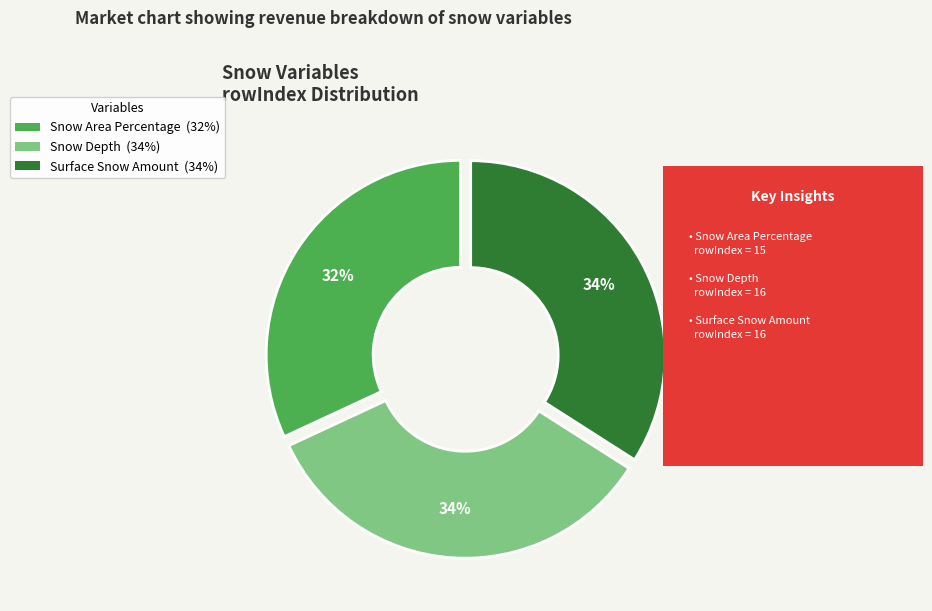

Which category has the smallest portion of the pie?

Snow Area Percentage